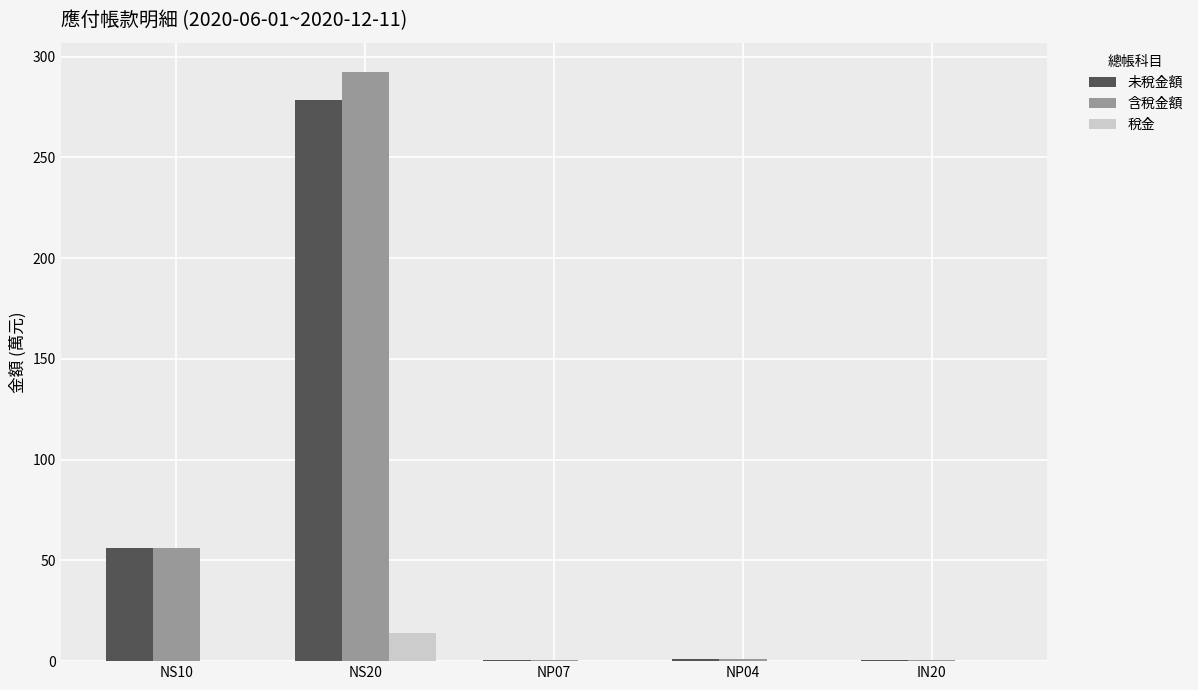

Which category has the highest value across all series?

NS20